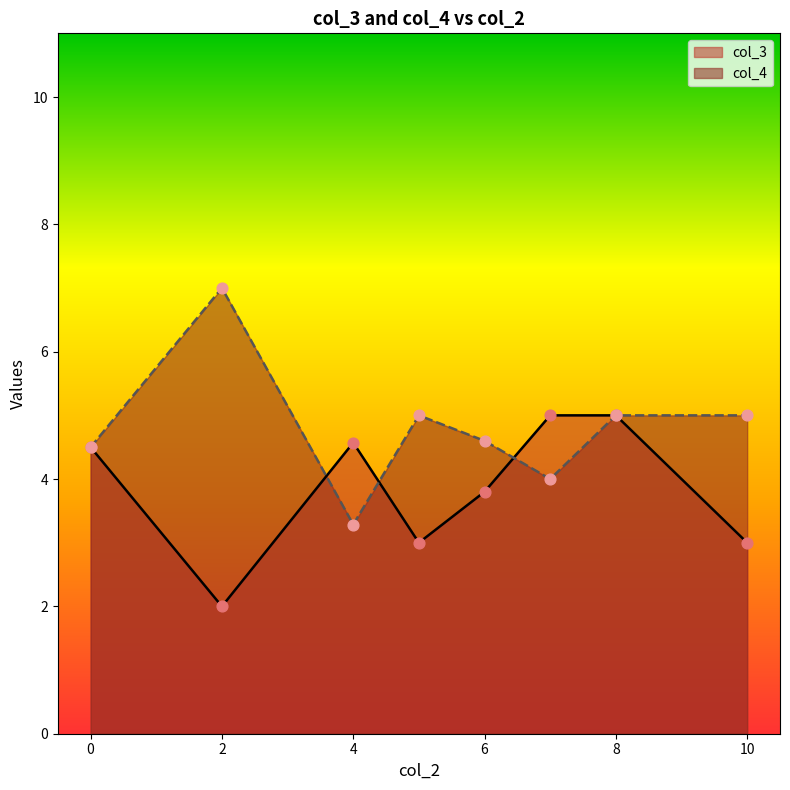

Which series contains the highest Y value?

col_3